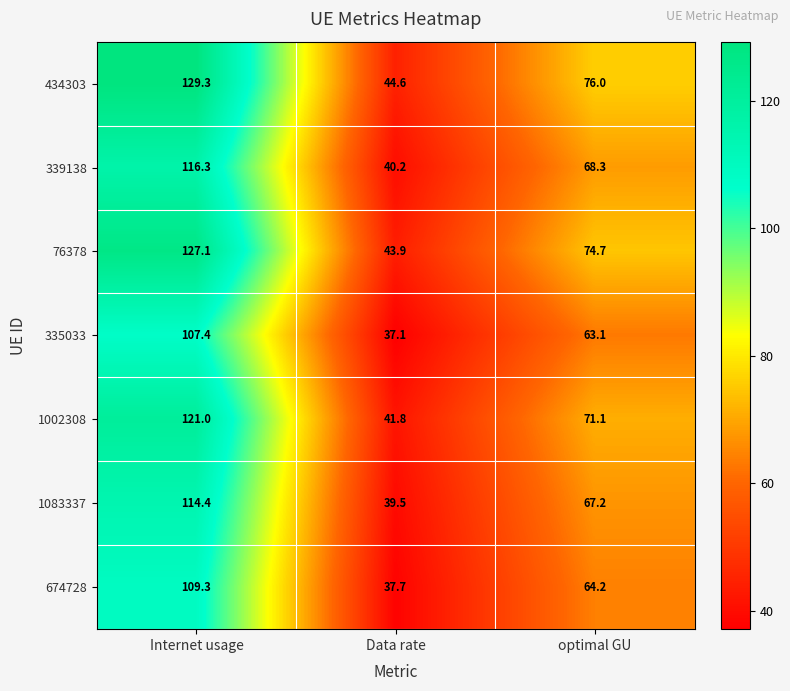

True or false: 76378 has a value of 115.1 at optimal GU.

False